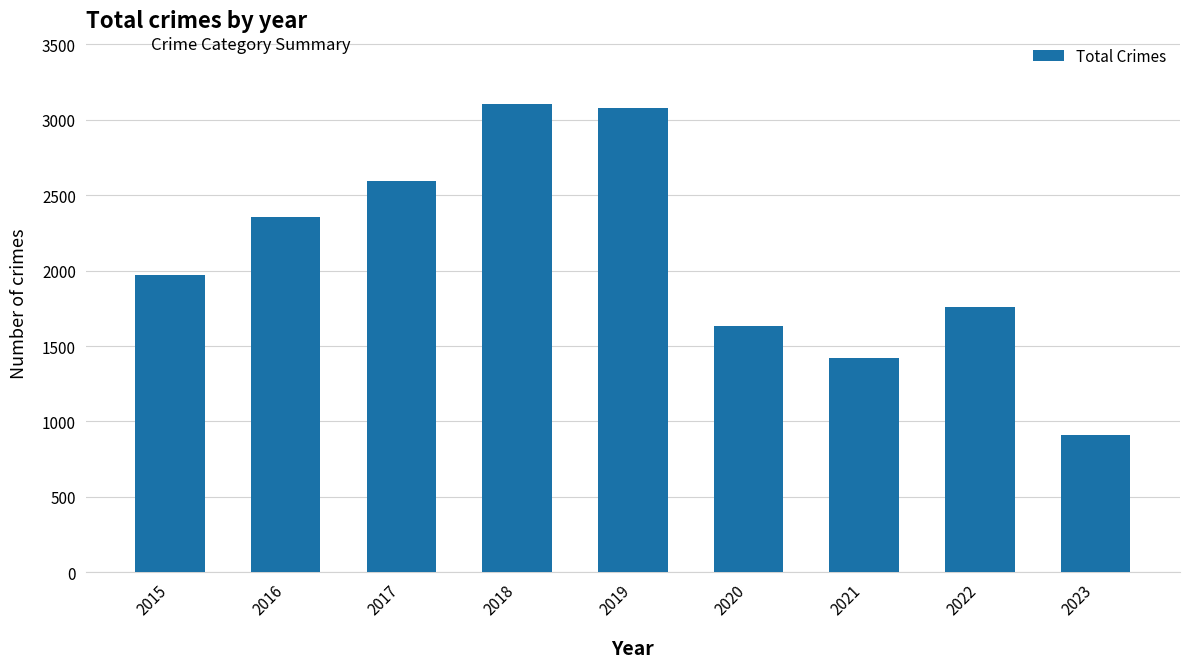

What is the value of the 3rd bar from the left?

2592